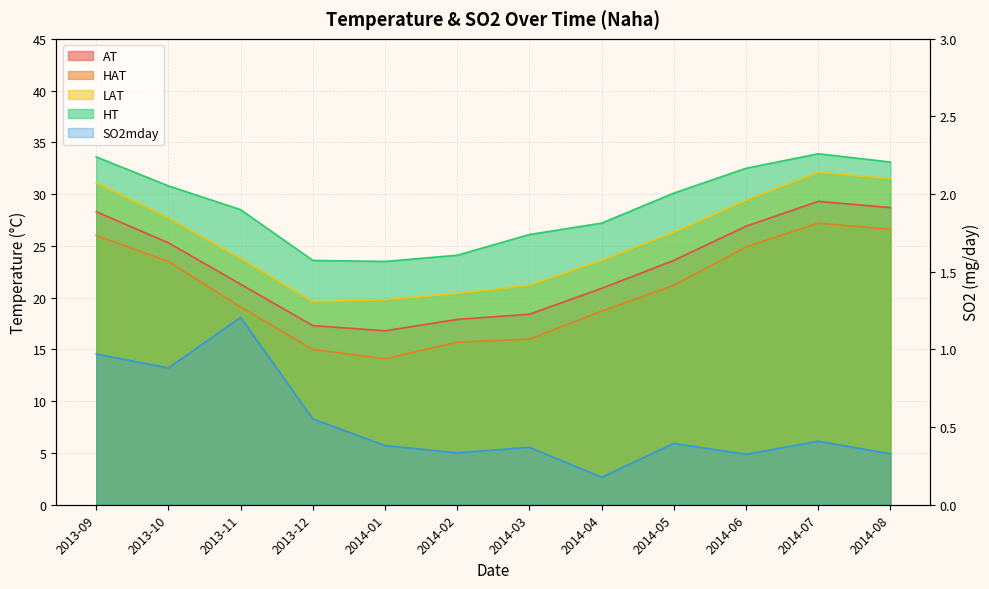

Is the value of AT at 2014-03 greater than the value of HAT at 2013-11?

No